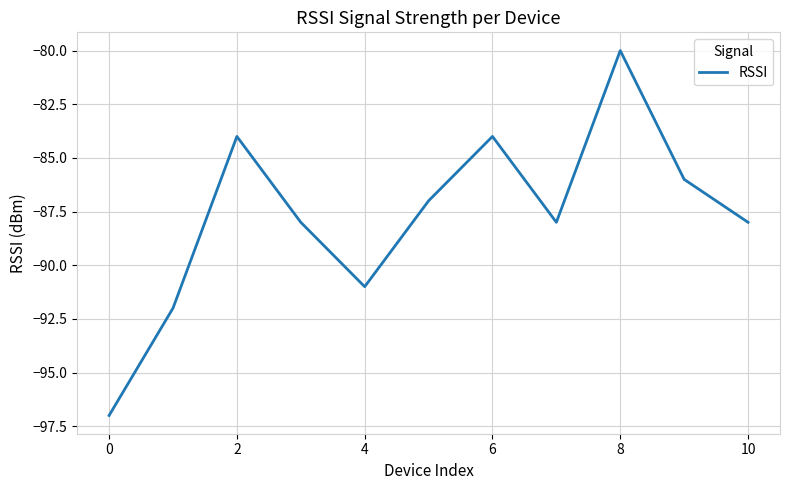

What is the maximum value shown in the chart?

-80